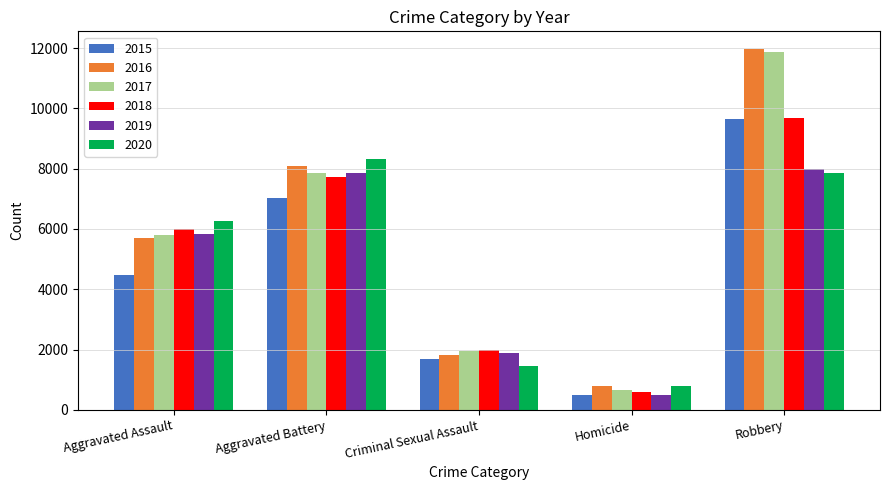

Is the value of 2015 at Homicide greater than the value of 2019 at Robbery?

No